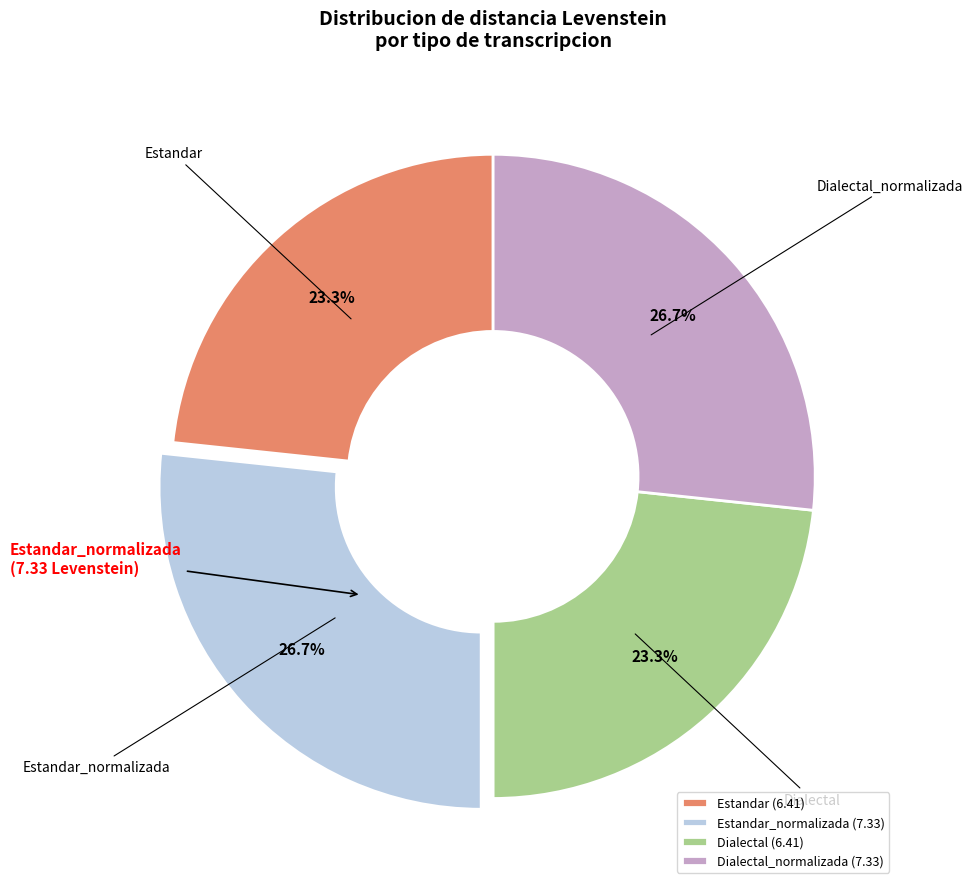

How much of the chart is everything except Dialectal?

76.7%